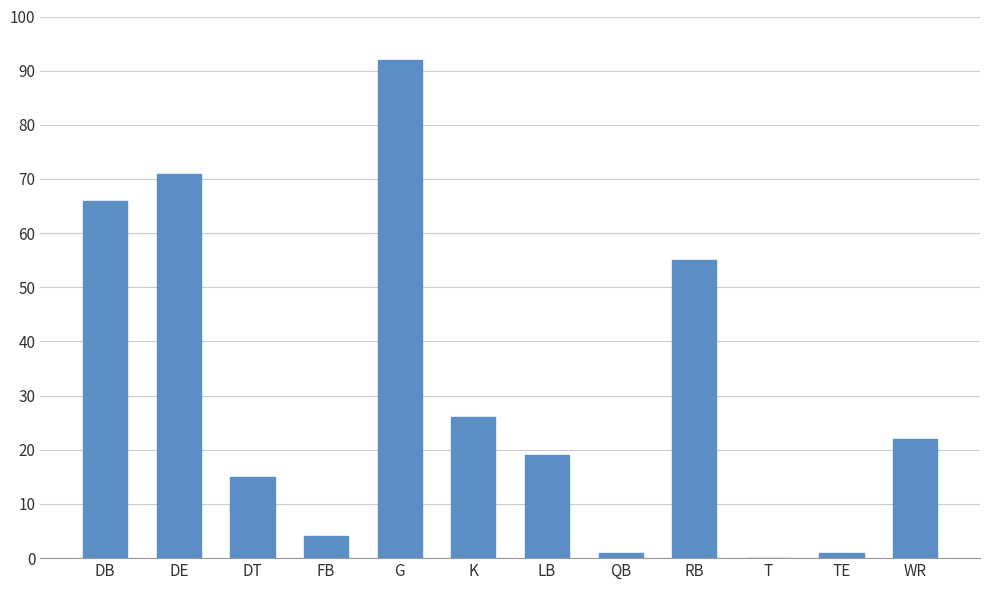

Read the value at DE, to the nearest 10.

70